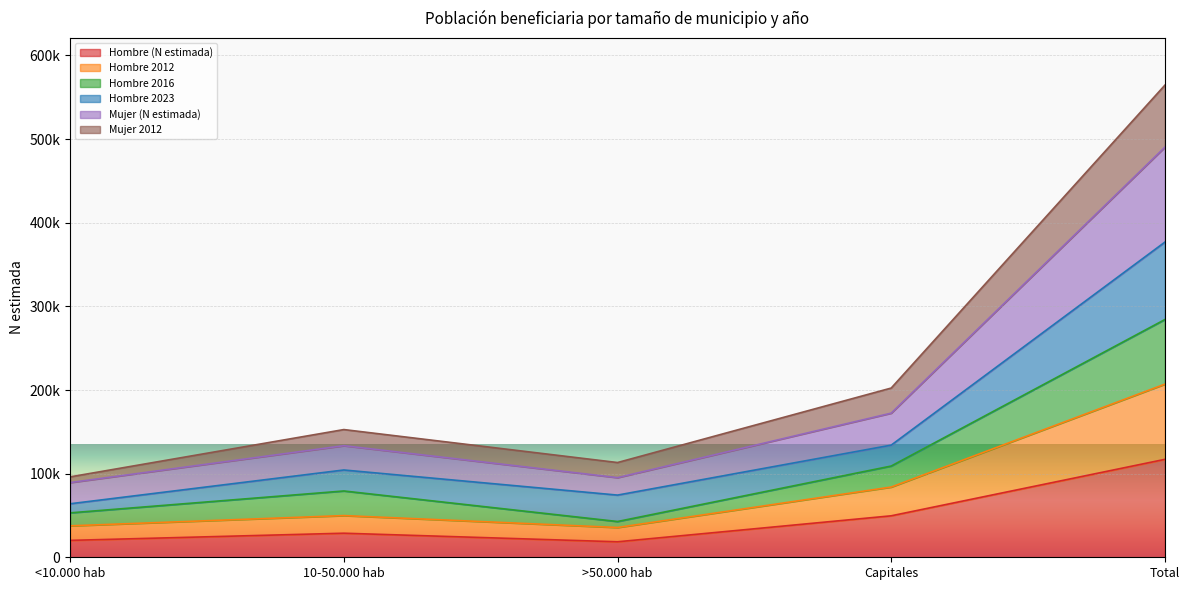

How many data points in Mujer 2012 are less than 152711?

2